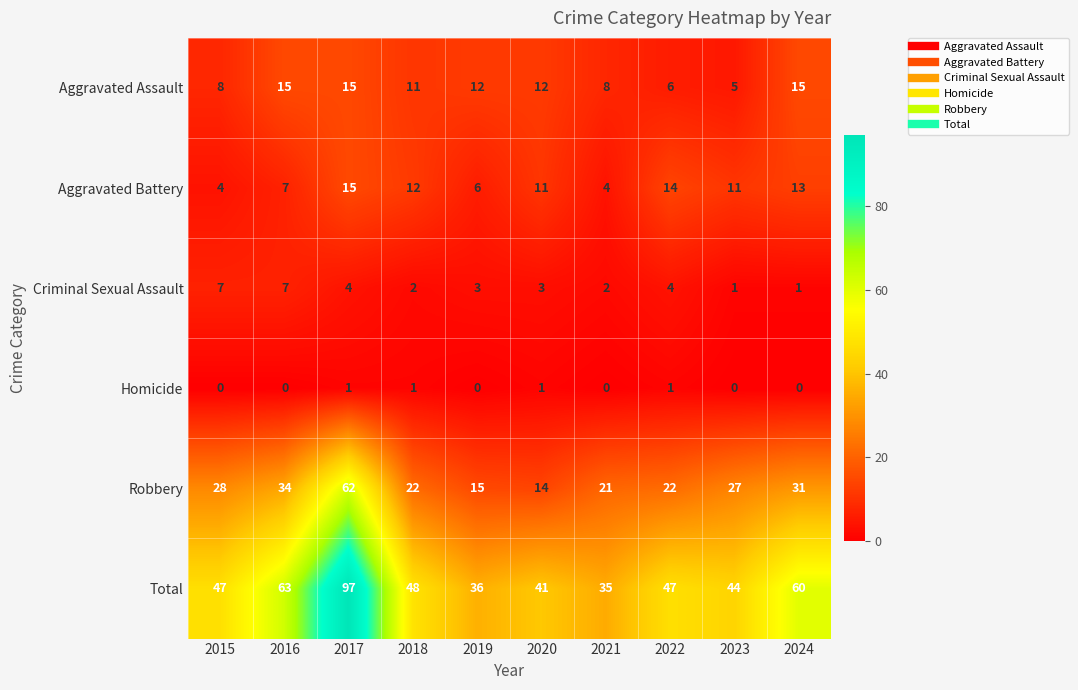

At which label is Aggravated Assault closest to 10?

2018